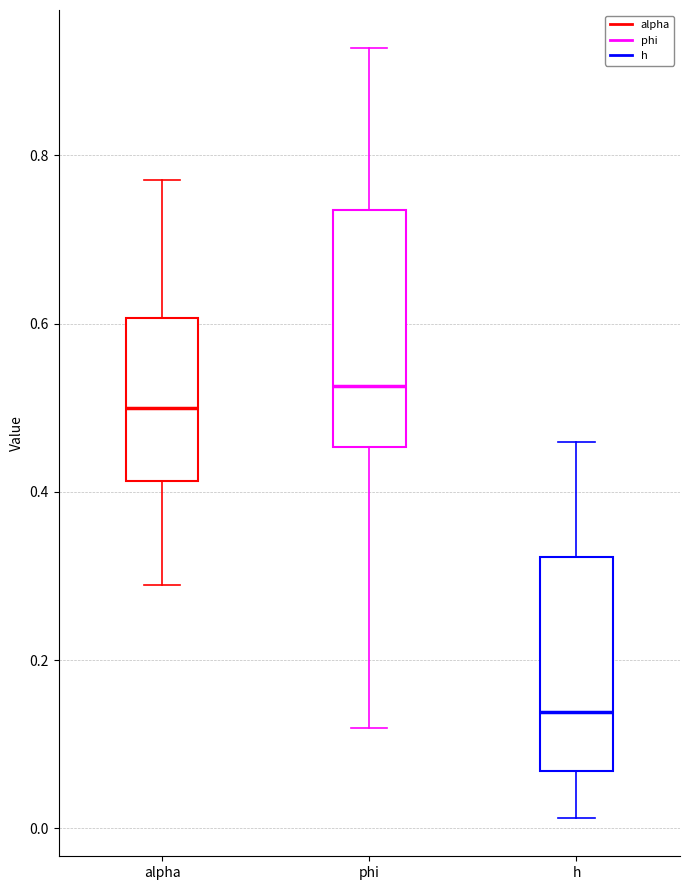

Reading left to right, transcribe this box plot: for each box, give where its median line is, the range the box spans, and where its two whiskers end, as read against the y-axis. The values are not printed on the chart, so give them approximately, as read against the axis.

alpha: median 0.50, box 0.42 to 0.60, whiskers 0.28 to 0.78
phi: median 0.52, box 0.46 to 0.74, whiskers 0.12 to 0.92
h: median 0.14, box 0.06 to 0.32, whiskers 0.02 to 0.46